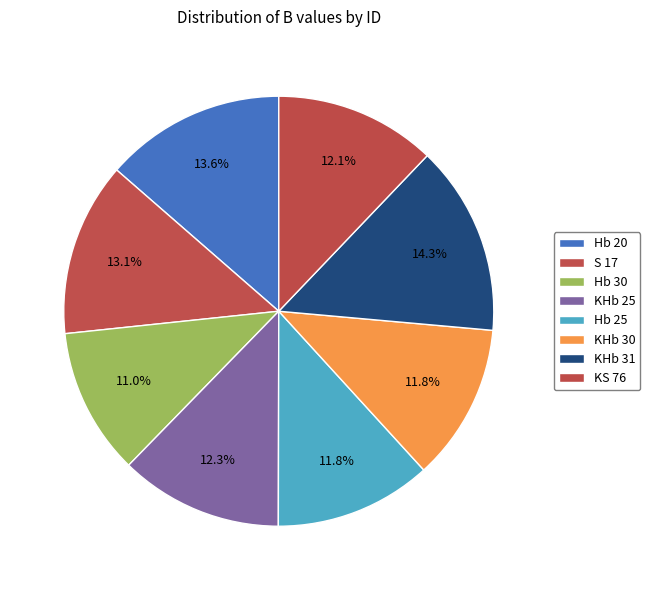

How many segments does this pie chart have?

8